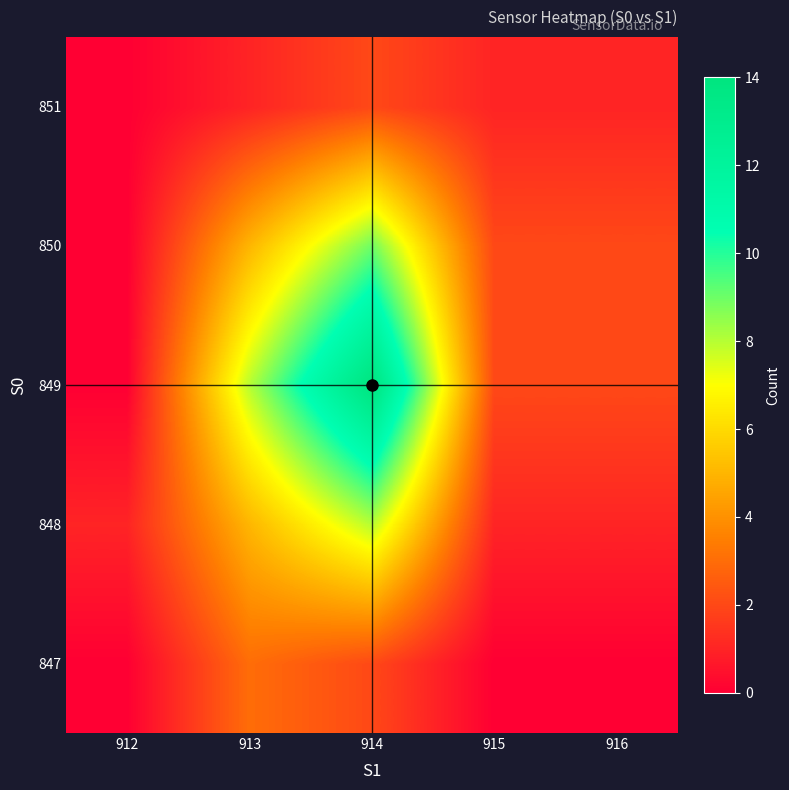

At which category is the sum across all series the highest?

914